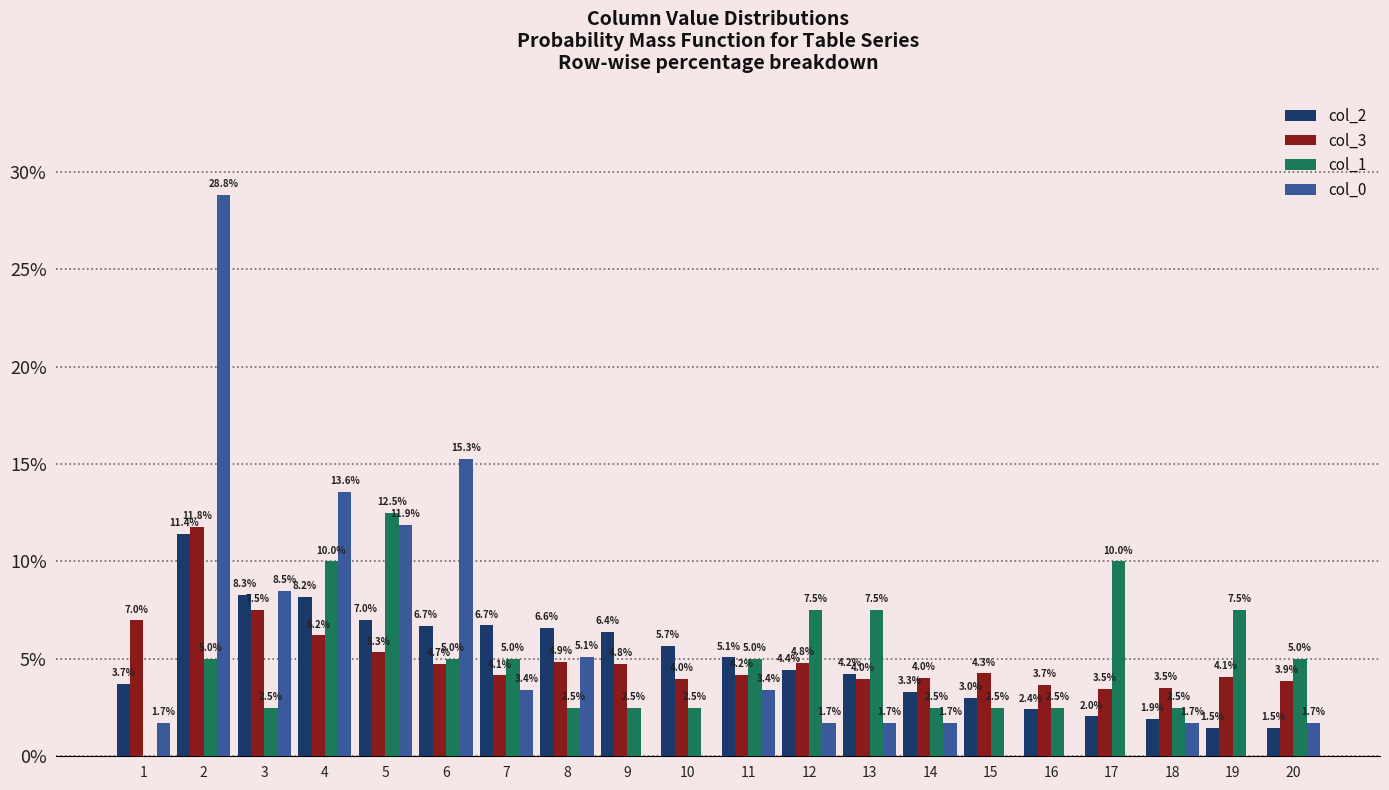

Reading right to left, transcribe all the data shown in this chart.

col_2: 1.5	1.5	1.9	2.0	2.4	3.0	3.3	4.2	4.4	5.1	5.7	6.4	6.6	6.7	6.7	7.0	8.2	8.3	11.4	3.7
col_3: 3.9	4.1	3.5	3.5	3.7	4.3	4.0	4.0	4.8	4.2	4.0	4.8	4.9	4.1	4.7	5.3	6.2	7.5	11.8	7.0
col_1: 5.0	7.5	2.5	10.0	2.5	2.5	2.5	7.5	7.5	5.0	2.5	2.5	2.5	5.0	5.0	12.5	10.0	2.5	5.0	0.0
col_0: 1.7	0.0	1.7	0.0	0.0	0.0	1.7	1.7	1.7	3.4	0.0	0.0	5.1	3.4	15.3	11.9	13.6	8.5	28.8	1.7